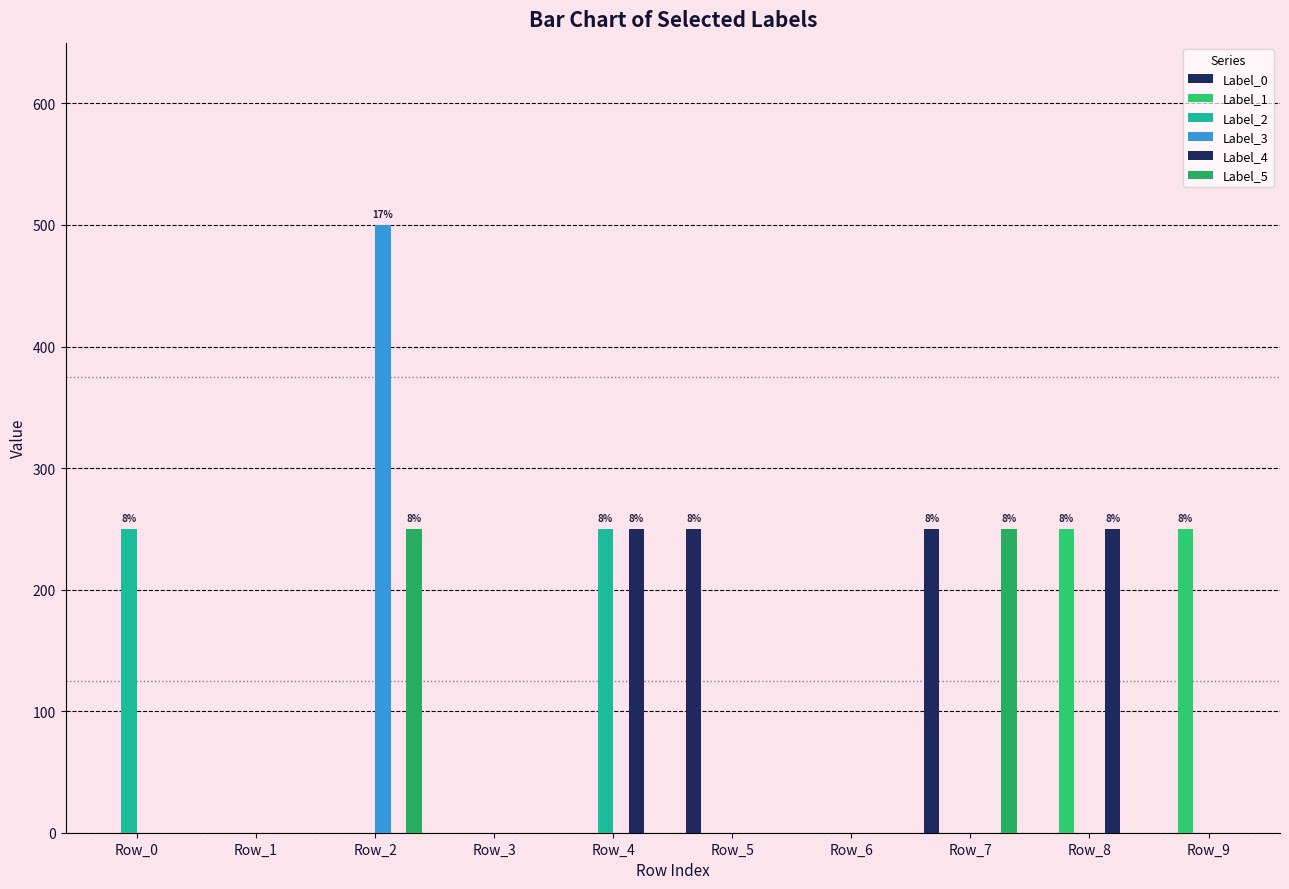

The value of Label_4 at Row_1 is -78. True or false?

False